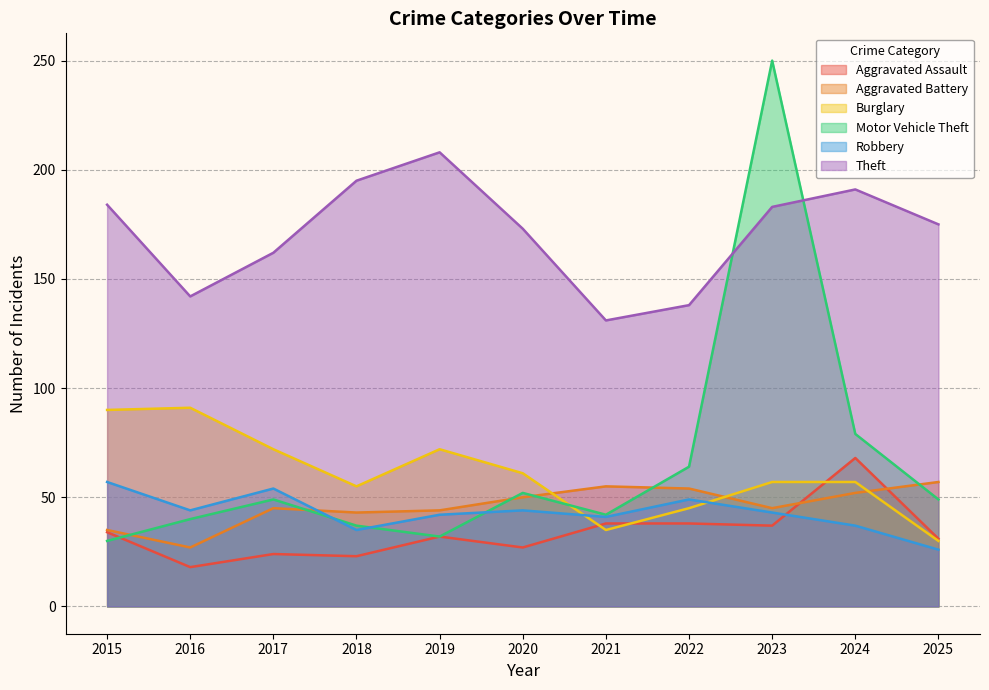

How many values in the Burglary series exceed 57?

5